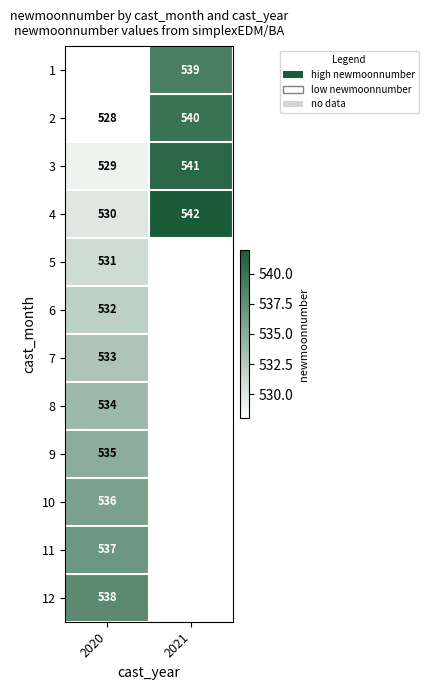

What is the sum of all 2 values?

1068